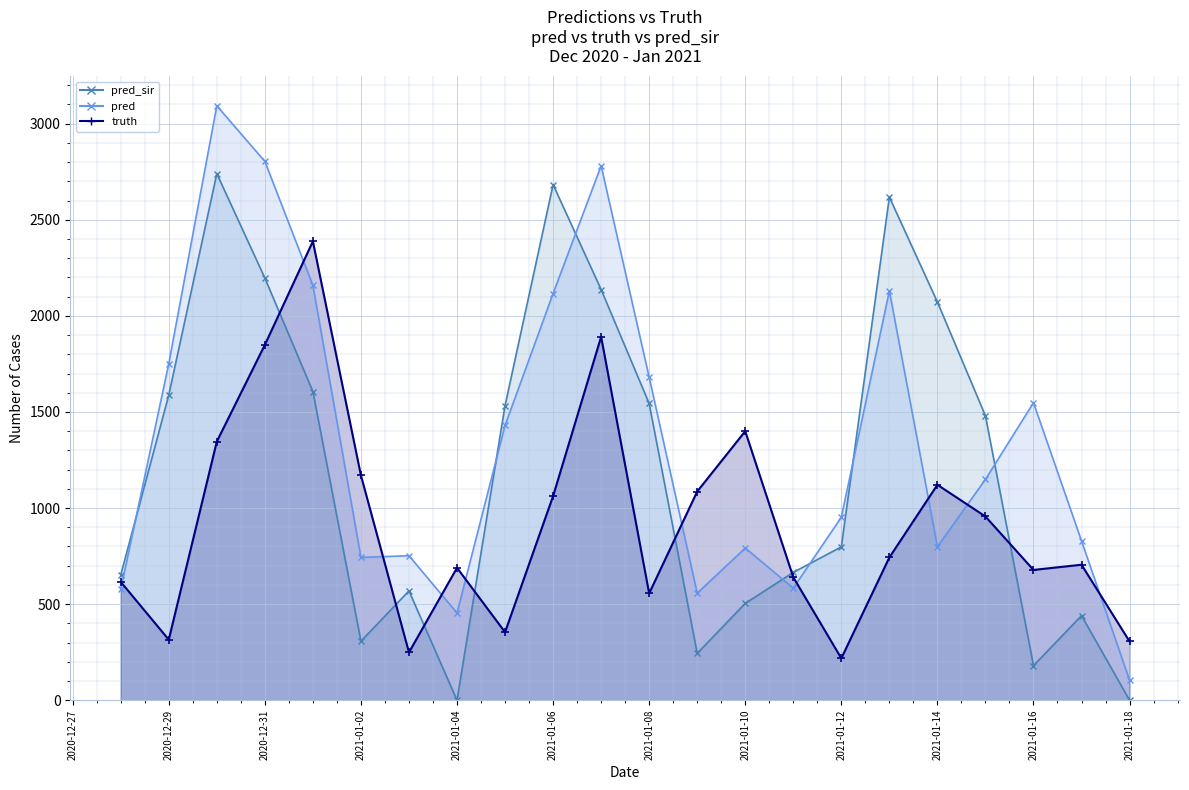

At which category is the sum across all series the highest?

2020-12-30